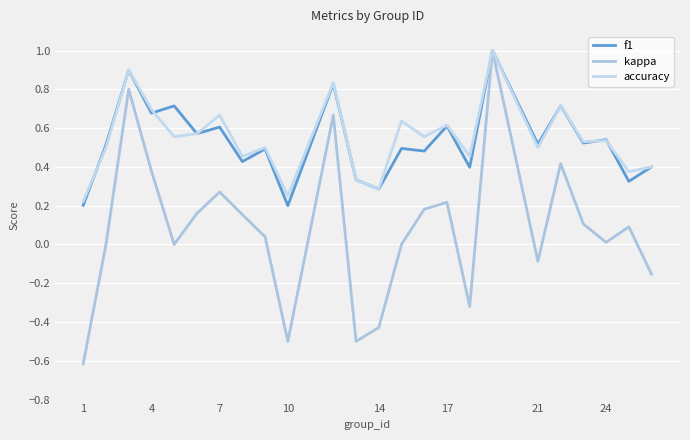

How many lines are shown in the chart?

3